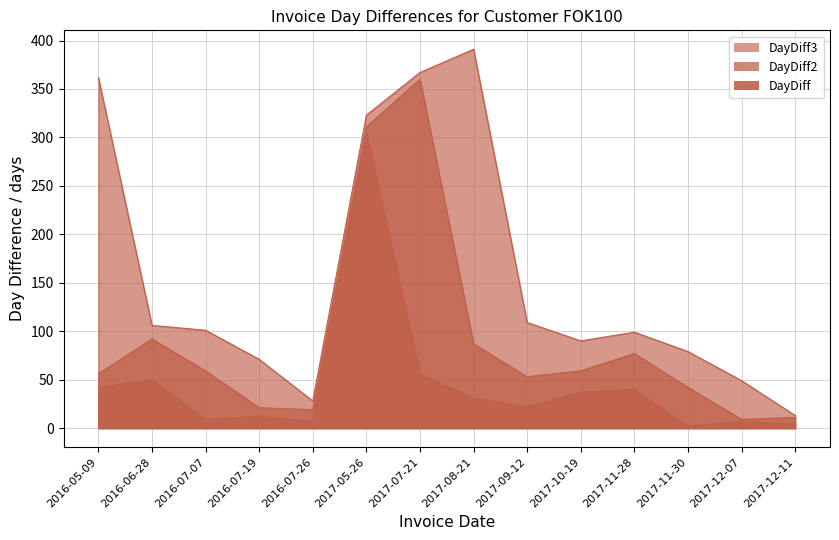

What is the total value across all series at 2016-05-09?

460